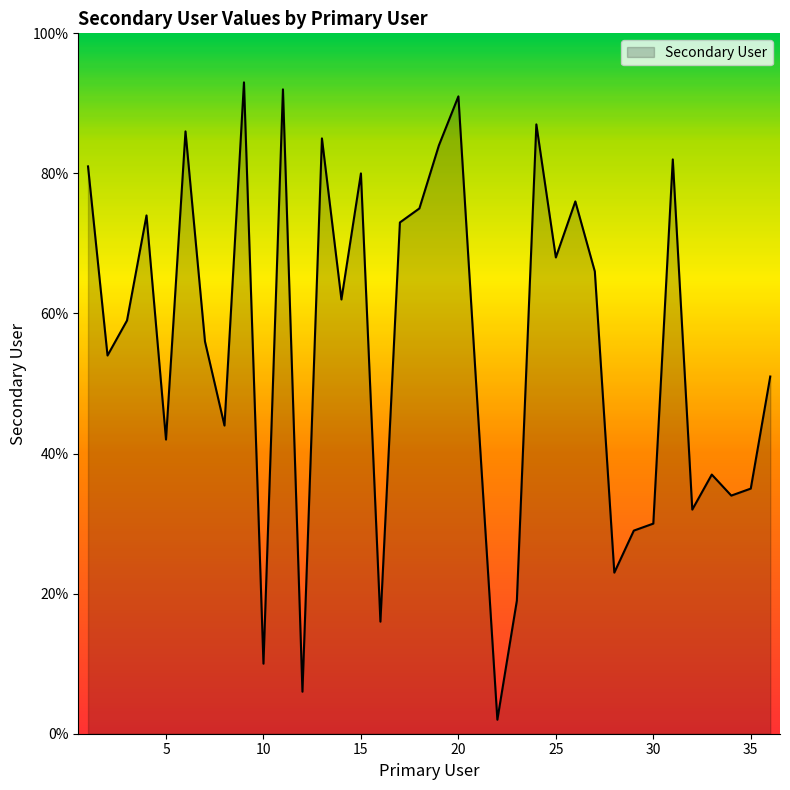

What is the greatest value displayed?

93